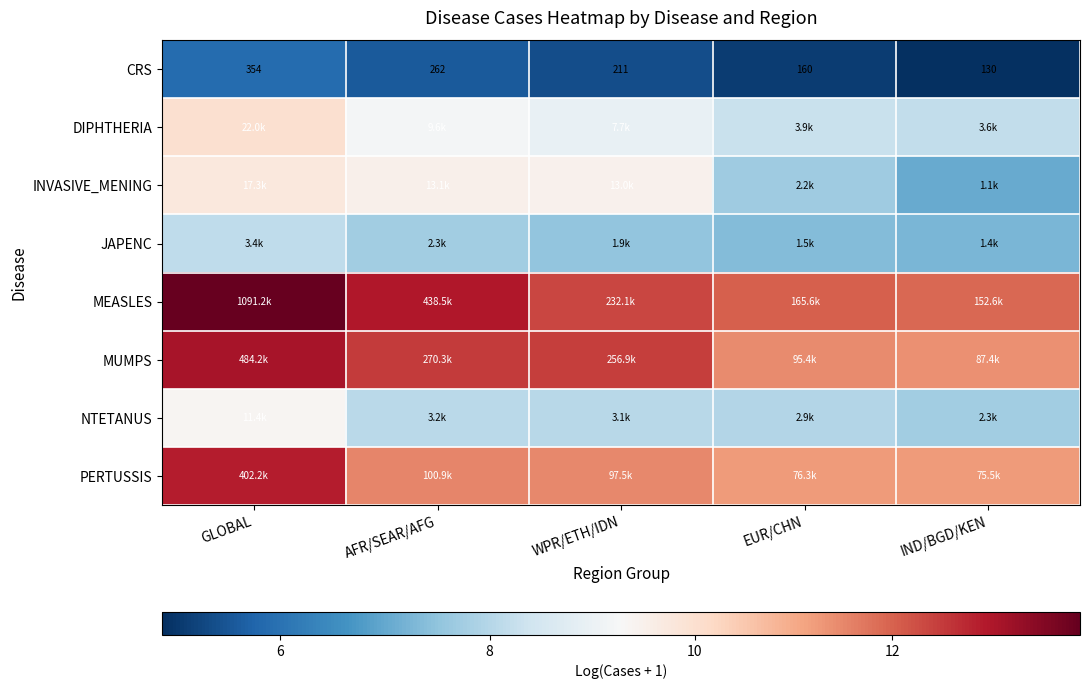

Where is MUMPS nearest to the value 12?

WPR/ETH/IDN